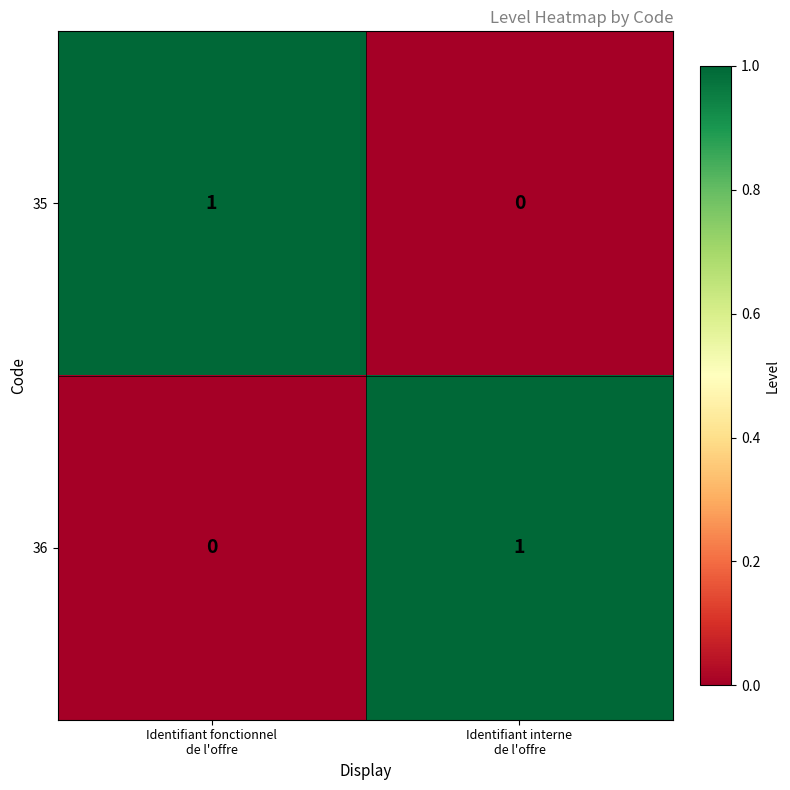

Reading right to left, what are all the values shown in this chart?

35: 0	1
36: 1	0